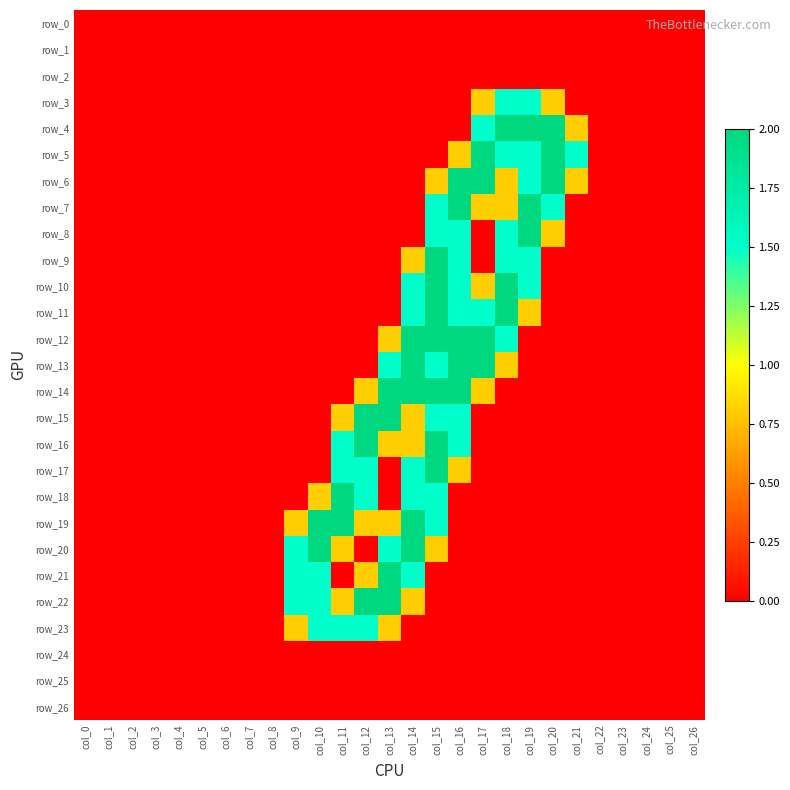

Reading left to right, what are all the values shown in this chart?

row_0: 0.0	0.0	0.0	0.0	0.0	0.0	0.0	0.0	0.0	0.0	0.0	0.0	0.0	0.0	0.0	0.0	0.0	0.0	0.0	0.0	0.0	0.0	0.0	0.0	0.0	0.0	0.0
row_1: 0.0	0.0	0.0	0.0	0.0	0.0	0.0	0.0	0.0	0.0	0.0	0.0	0.0	0.0	0.0	0.0	0.0	0.0	0.0	0.0	0.0	0.0	0.0	0.0	0.0	0.0	0.0
row_2: 0.0	0.0	0.0	0.0	0.0	0.0	0.0	0.0	0.0	0.0	0.0	0.0	0.0	0.0	0.0	0.0	0.0	0.0	0.0	0.0	0.0	0.0	0.0	0.0	0.0	0.0	0.0
row_3: 0.0	0.0	0.0	0.0	0.0	0.0	0.0	0.0	0.0	0.0	0.0	0.0	0.0	0.0	0.0	0.0	0.0	0.8	1.5	1.5	0.8	0.0	0.0	0.0	0.0	0.0	0.0
row_4: 0.0	0.0	0.0	0.0	0.0	0.0	0.0	0.0	0.0	0.0	0.0	0.0	0.0	0.0	0.0	0.0	0.0	1.5	2.0	2.0	2.0	0.8	0.0	0.0	0.0	0.0	0.0
row_5: 0.0	0.0	0.0	0.0	0.0	0.0	0.0	0.0	0.0	0.0	0.0	0.0	0.0	0.0	0.0	0.0	0.8	2.0	1.5	1.5	2.0	1.5	0.0	0.0	0.0	0.0	0.0
row_6: 0.0	0.0	0.0	0.0	0.0	0.0	0.0	0.0	0.0	0.0	0.0	0.0	0.0	0.0	0.0	0.8	2.0	2.0	0.8	1.5	2.0	0.8	0.0	0.0	0.0	0.0	0.0
row_7: 0.0	0.0	0.0	0.0	0.0	0.0	0.0	0.0	0.0	0.0	0.0	0.0	0.0	0.0	0.0	1.5	2.0	0.8	0.8	2.0	1.5	0.0	0.0	0.0	0.0	0.0	0.0
row_8: 0.0	0.0	0.0	0.0	0.0	0.0	0.0	0.0	0.0	0.0	0.0	0.0	0.0	0.0	0.0	1.5	1.5	0.0	1.5	2.0	0.8	0.0	0.0	0.0	0.0	0.0	0.0
row_9: 0.0	0.0	0.0	0.0	0.0	0.0	0.0	0.0	0.0	0.0	0.0	0.0	0.0	0.0	0.8	2.0	1.5	0.0	1.5	1.5	0.0	0.0	0.0	0.0	0.0	0.0	0.0
row_10: 0.0	0.0	0.0	0.0	0.0	0.0	0.0	0.0	0.0	0.0	0.0	0.0	0.0	0.0	1.5	2.0	1.5	0.8	2.0	1.5	0.0	0.0	0.0	0.0	0.0	0.0	0.0
row_11: 0.0	0.0	0.0	0.0	0.0	0.0	0.0	0.0	0.0	0.0	0.0	0.0	0.0	0.0	1.5	2.0	1.5	1.5	2.0	0.8	0.0	0.0	0.0	0.0	0.0	0.0	0.0
row_12: 0.0	0.0	0.0	0.0	0.0	0.0	0.0	0.0	0.0	0.0	0.0	0.0	0.0	0.8	2.0	2.0	2.0	2.0	1.5	0.0	0.0	0.0	0.0	0.0	0.0	0.0	0.0
row_13: 0.0	0.0	0.0	0.0	0.0	0.0	0.0	0.0	0.0	0.0	0.0	0.0	0.0	1.5	2.0	1.5	2.0	2.0	0.8	0.0	0.0	0.0	0.0	0.0	0.0	0.0	0.0
row_14: 0.0	0.0	0.0	0.0	0.0	0.0	0.0	0.0	0.0	0.0	0.0	0.0	0.8	2.0	2.0	2.0	2.0	0.8	0.0	0.0	0.0	0.0	0.0	0.0	0.0	0.0	0.0
row_15: 0.0	0.0	0.0	0.0	0.0	0.0	0.0	0.0	0.0	0.0	0.0	0.8	2.0	2.0	0.8	1.5	1.5	0.0	0.0	0.0	0.0	0.0	0.0	0.0	0.0	0.0	0.0
row_16: 0.0	0.0	0.0	0.0	0.0	0.0	0.0	0.0	0.0	0.0	0.0	1.5	2.0	0.8	0.8	2.0	1.5	0.0	0.0	0.0	0.0	0.0	0.0	0.0	0.0	0.0	0.0
row_17: 0.0	0.0	0.0	0.0	0.0	0.0	0.0	0.0	0.0	0.0	0.0	1.5	1.5	0.0	1.5	2.0	0.8	0.0	0.0	0.0	0.0	0.0	0.0	0.0	0.0	0.0	0.0
row_18: 0.0	0.0	0.0	0.0	0.0	0.0	0.0	0.0	0.0	0.0	0.8	2.0	1.5	0.0	1.5	1.5	0.0	0.0	0.0	0.0	0.0	0.0	0.0	0.0	0.0	0.0	0.0
row_19: 0.0	0.0	0.0	0.0	0.0	0.0	0.0	0.0	0.0	0.8	2.0	2.0	0.8	0.8	2.0	1.5	0.0	0.0	0.0	0.0	0.0	0.0	0.0	0.0	0.0	0.0	0.0
row_20: 0.0	0.0	0.0	0.0	0.0	0.0	0.0	0.0	0.0	1.5	2.0	0.8	0.0	1.5	2.0	0.8	0.0	0.0	0.0	0.0	0.0	0.0	0.0	0.0	0.0	0.0	0.0
row_21: 0.0	0.0	0.0	0.0	0.0	0.0	0.0	0.0	0.0	1.5	1.5	0.0	0.8	2.0	1.5	0.0	0.0	0.0	0.0	0.0	0.0	0.0	0.0	0.0	0.0	0.0	0.0
row_22: 0.0	0.0	0.0	0.0	0.0	0.0	0.0	0.0	0.0	1.5	1.5	0.8	2.0	2.0	0.8	0.0	0.0	0.0	0.0	0.0	0.0	0.0	0.0	0.0	0.0	0.0	0.0
row_23: 0.0	0.0	0.0	0.0	0.0	0.0	0.0	0.0	0.0	0.8	1.5	1.5	1.5	0.8	0.0	0.0	0.0	0.0	0.0	0.0	0.0	0.0	0.0	0.0	0.0	0.0	0.0
row_24: 0.0	0.0	0.0	0.0	0.0	0.0	0.0	0.0	0.0	0.0	0.0	0.0	0.0	0.0	0.0	0.0	0.0	0.0	0.0	0.0	0.0	0.0	0.0	0.0	0.0	0.0	0.0
row_25: 0.0	0.0	0.0	0.0	0.0	0.0	0.0	0.0	0.0	0.0	0.0	0.0	0.0	0.0	0.0	0.0	0.0	0.0	0.0	0.0	0.0	0.0	0.0	0.0	0.0	0.0	0.0
row_26: 0.0	0.0	0.0	0.0	0.0	0.0	0.0	0.0	0.0	0.0	0.0	0.0	0.0	0.0	0.0	0.0	0.0	0.0	0.0	0.0	0.0	0.0	0.0	0.0	0.0	0.0	0.0